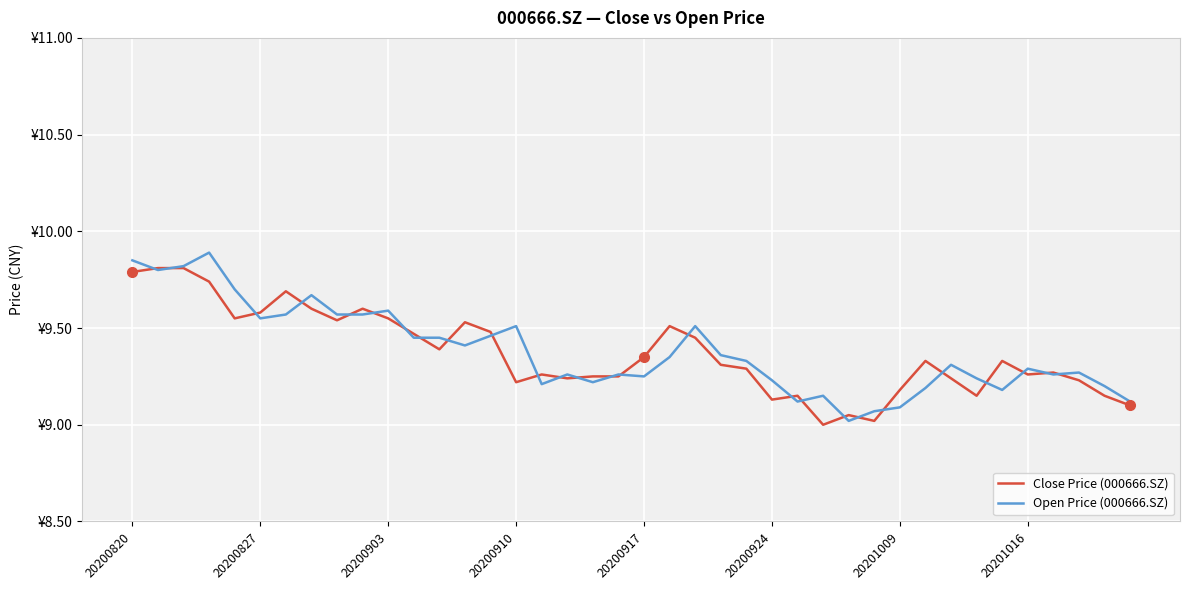

Is this an area chart (filled region under the line)?

No